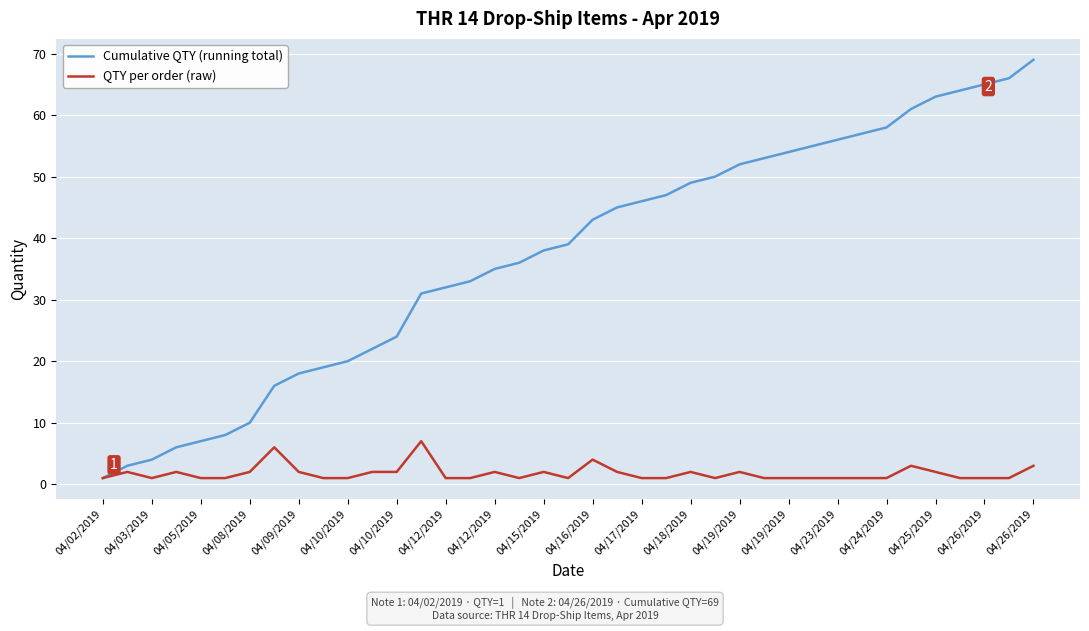

What is the maximum value for QTY per order (raw)?

7